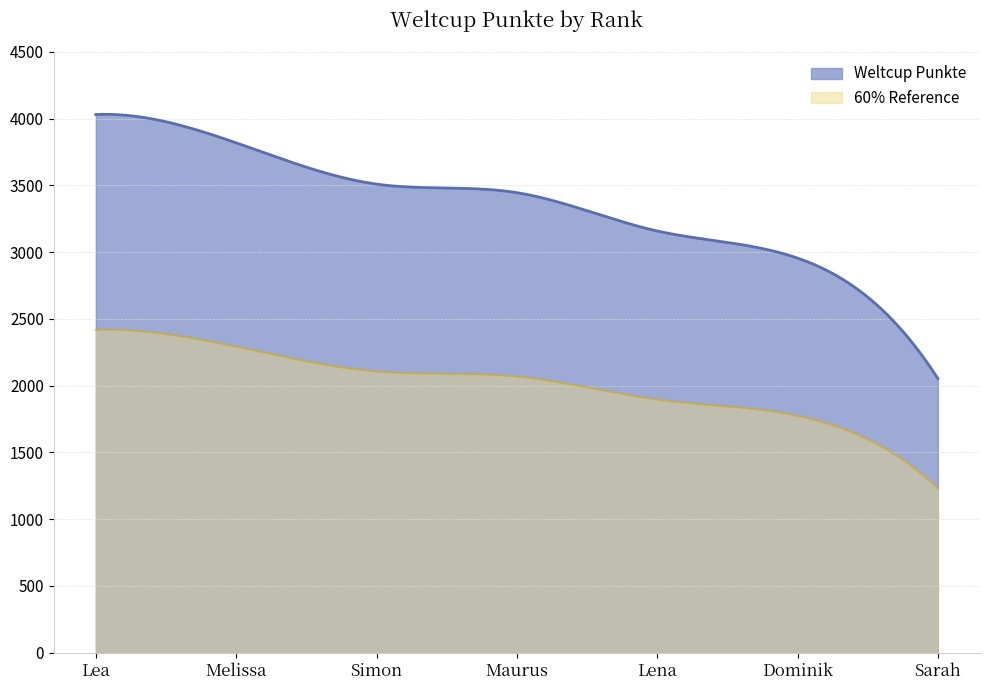

What is the difference between the values at Lena and Dominik?

203